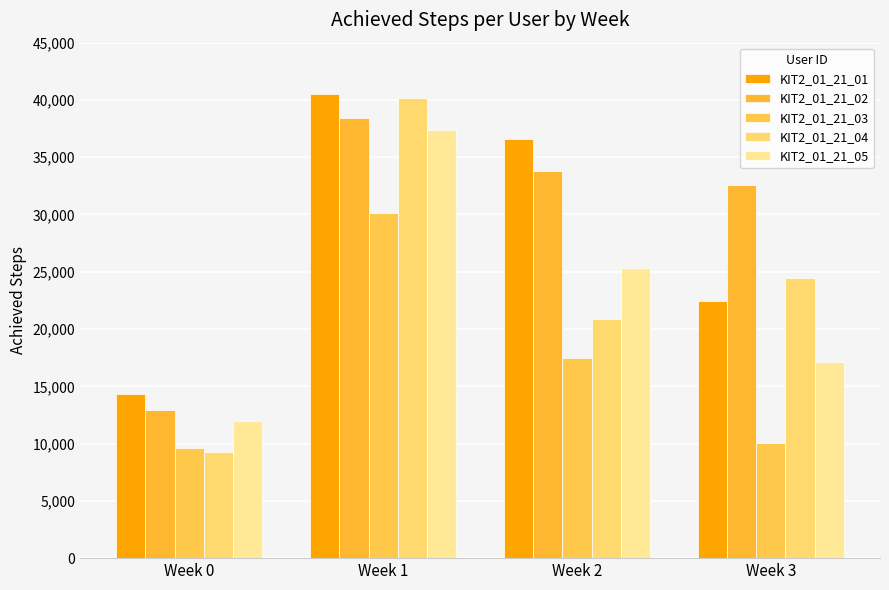

What are all the series names shown in the legend?

KIT2_01_21_01, KIT2_01_21_02, KIT2_01_21_03, KIT2_01_21_04, KIT2_01_21_05